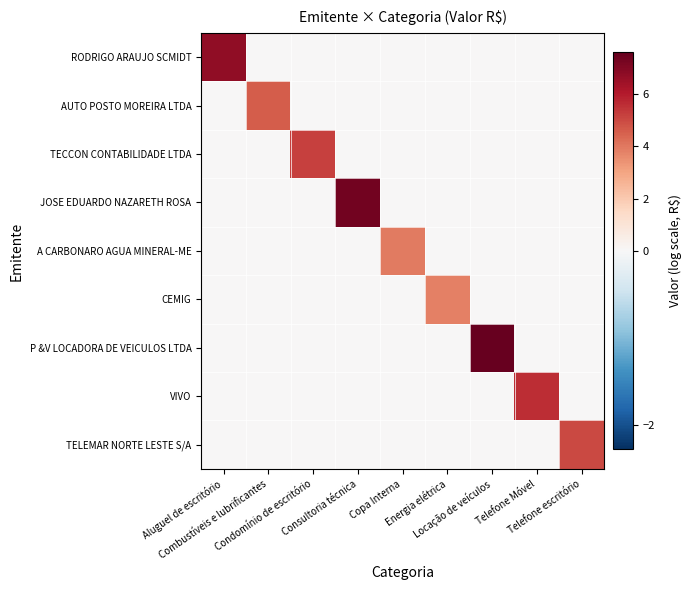

What is the greatest value displayed?

7.6